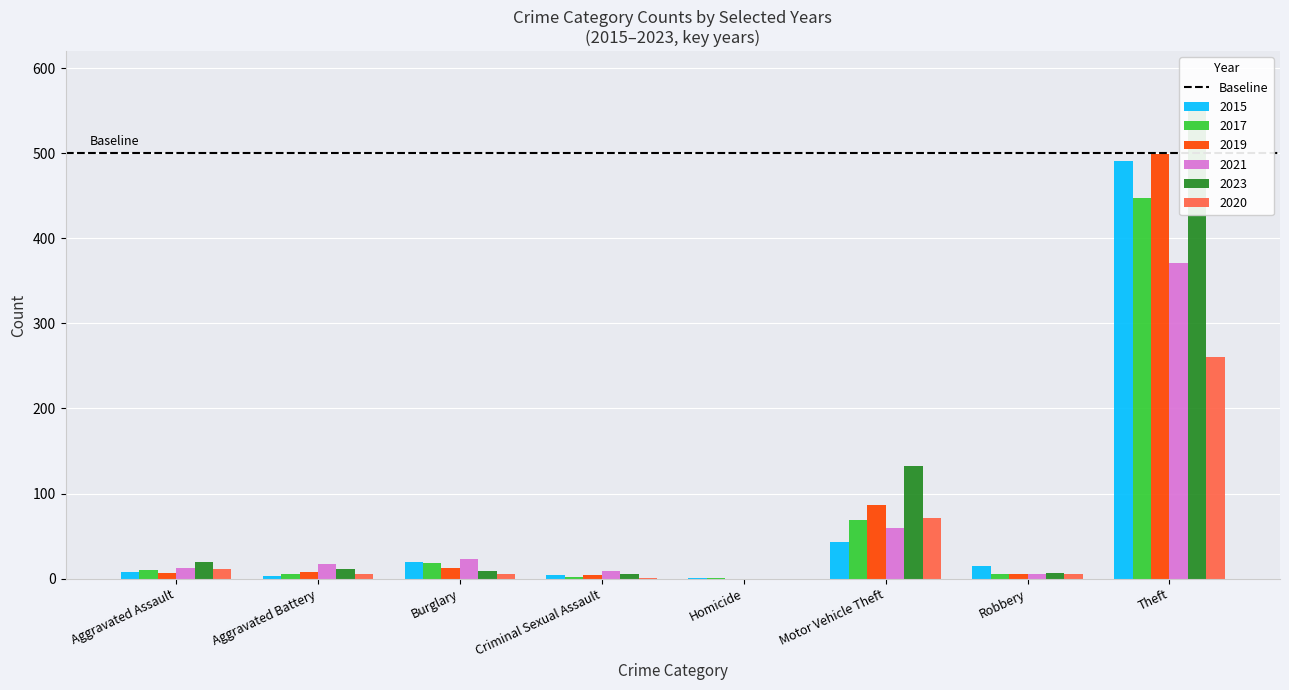

What is the label of the 2nd bar from the left?

Aggravated Battery